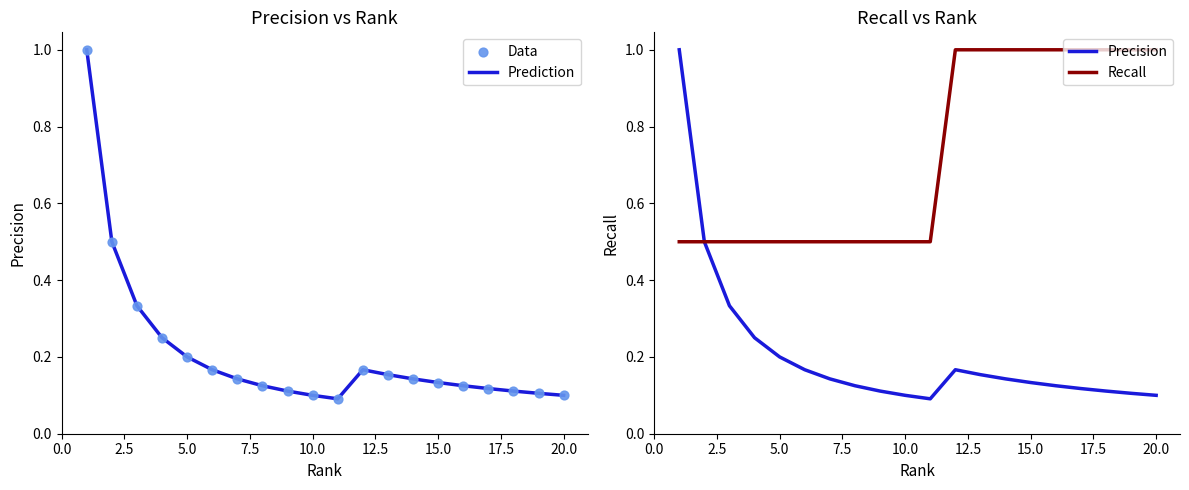

What are all the series names shown in the legend?

Prediction, Data, Precision, Recall